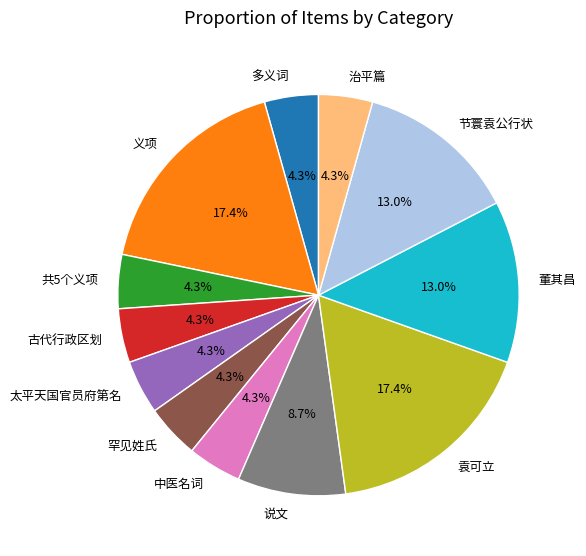

True or false: 中医名词 accounts for 4% of the total.

True